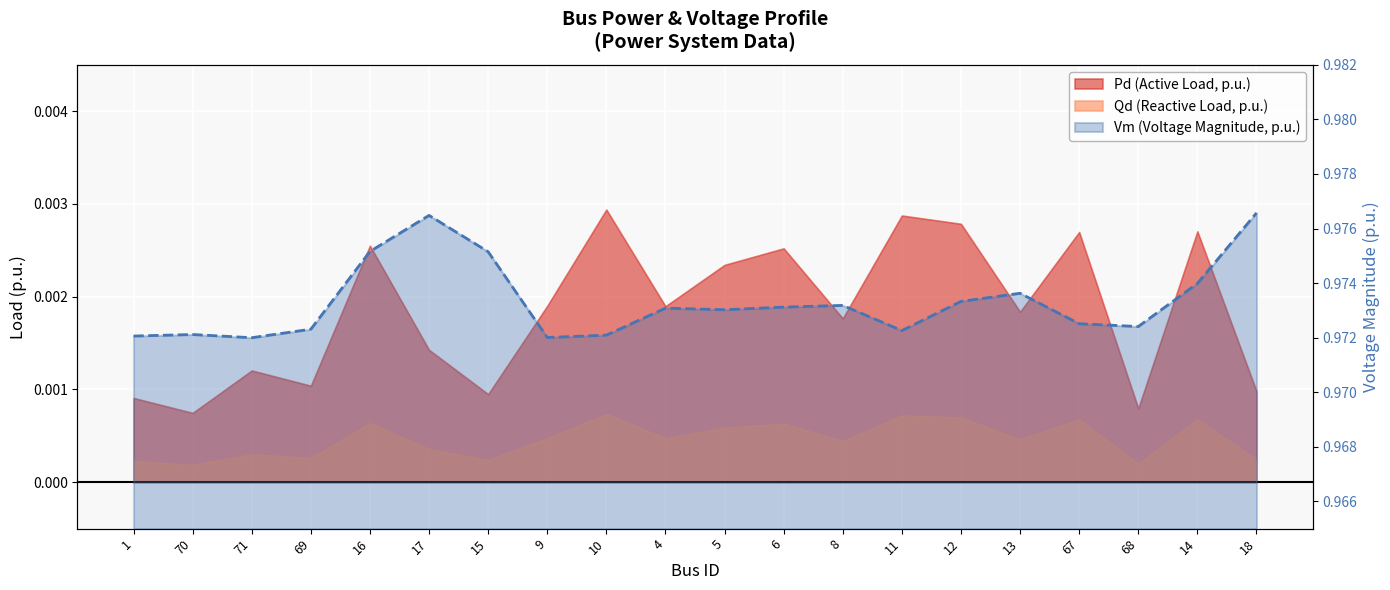

What is the sum of all values?

19.5